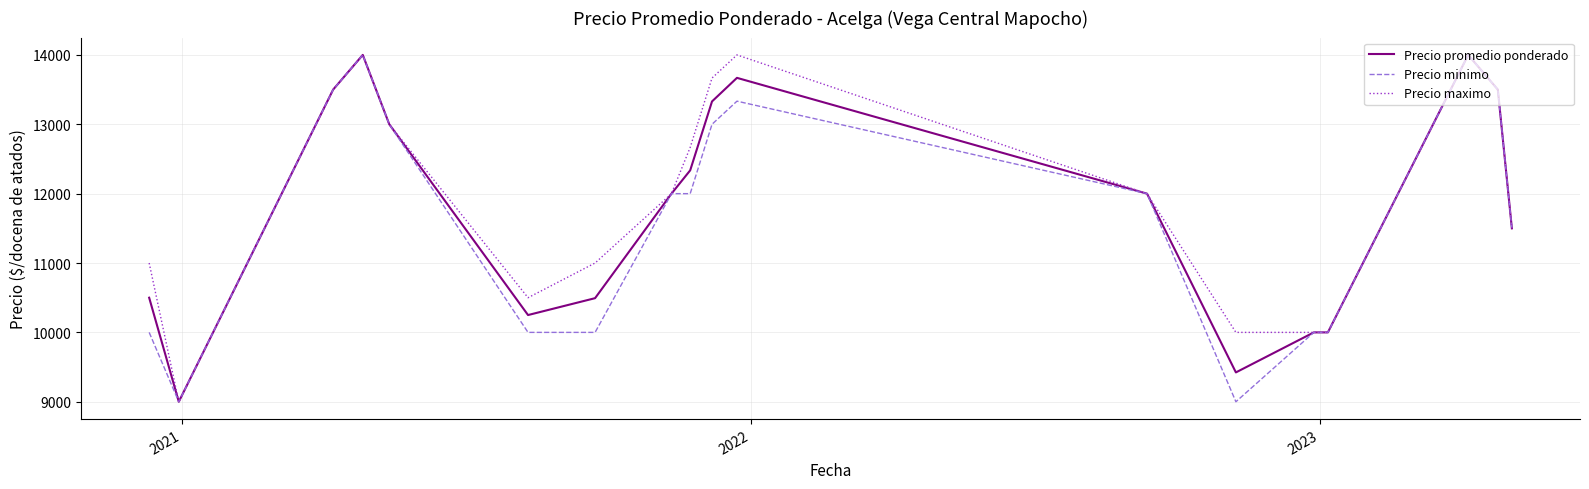

What is the maximum value shown in the chart?

14000.0